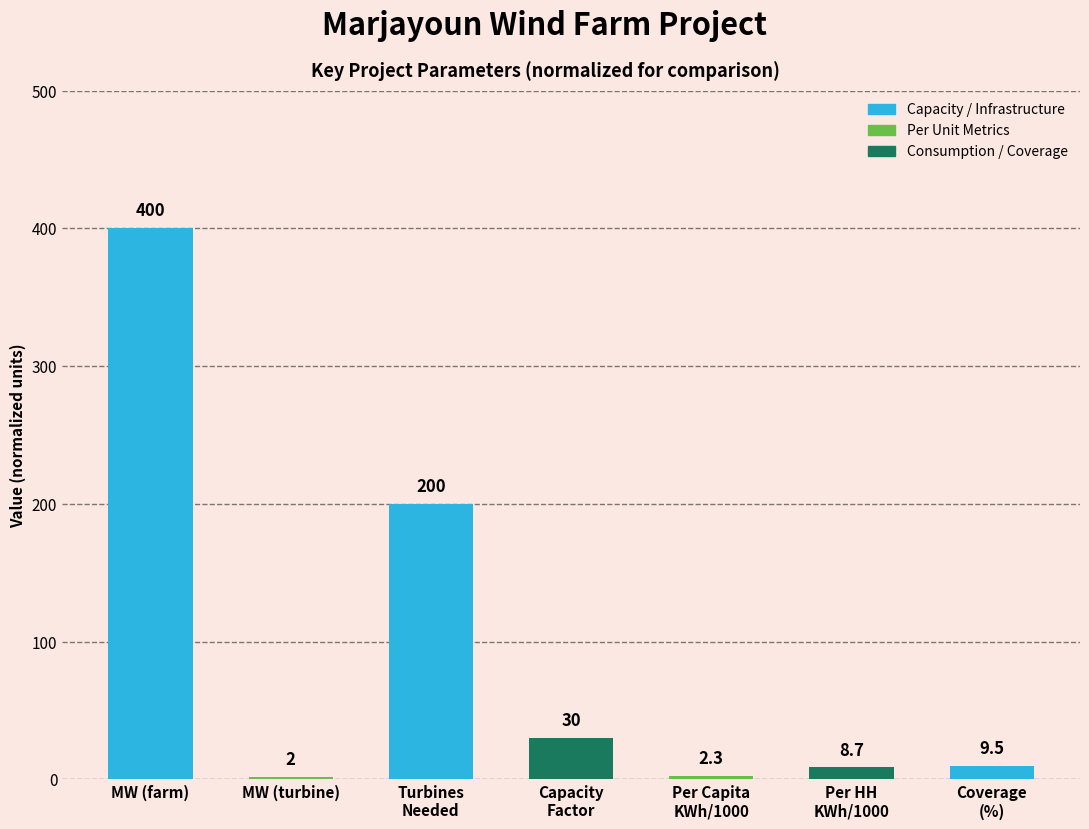

What is the average value?

93.2